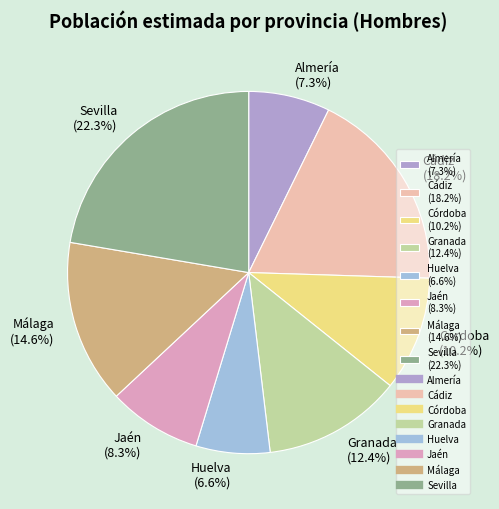

To the nearest percent, what percentage of the pie is Granada?

12%